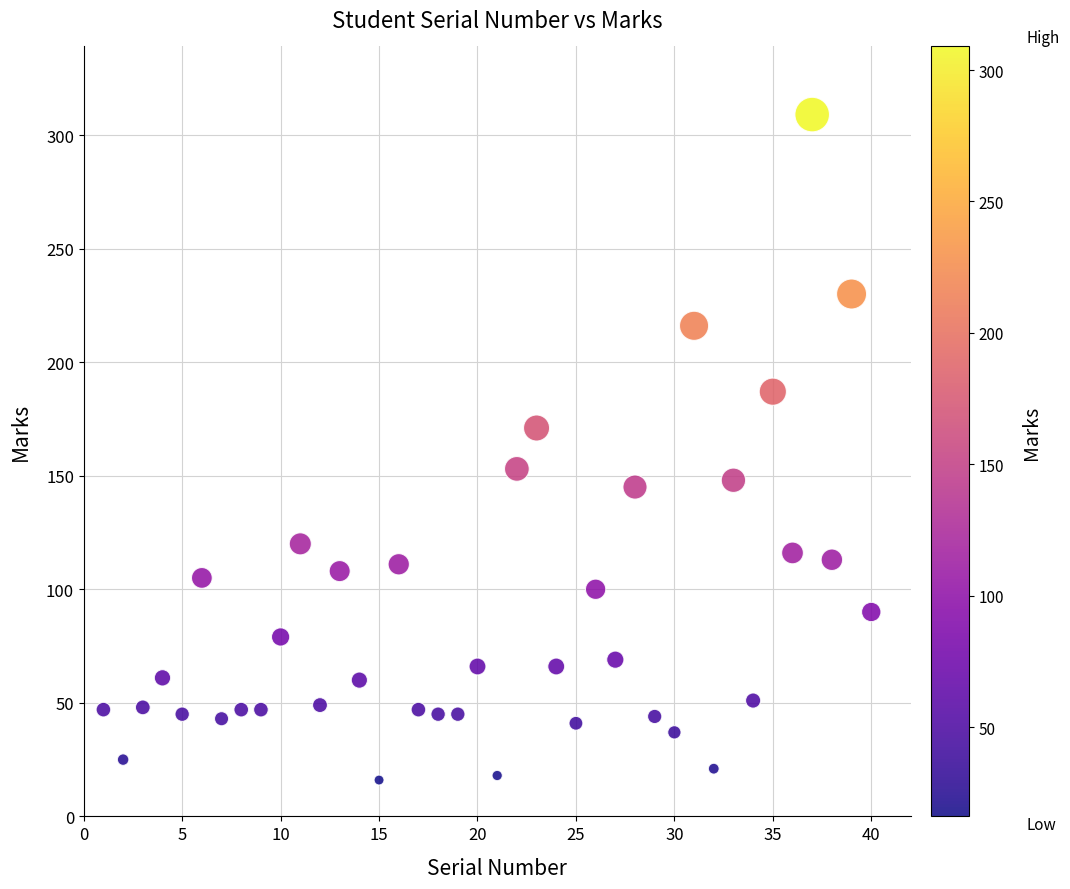

What is the range of X values (max minus min)?

39